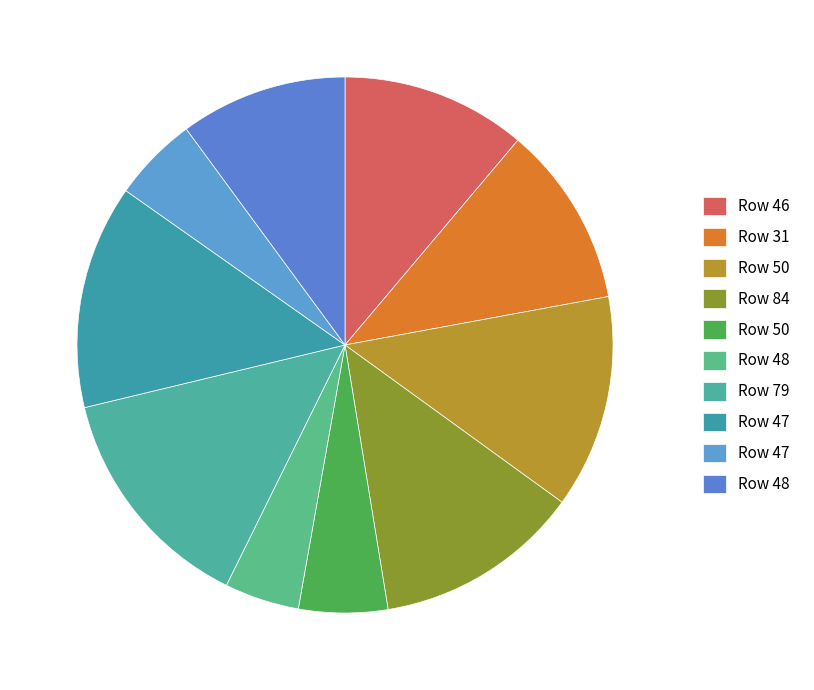

How many segments does this pie chart have?

10